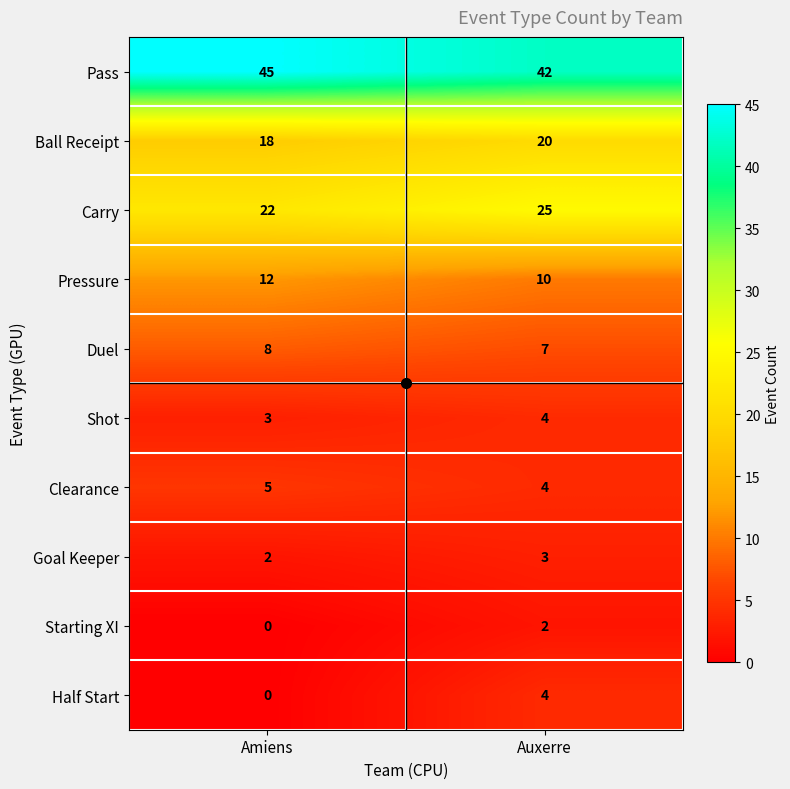

What is the sum of the Goal Keeper values at Auxerre and Amiens?

5